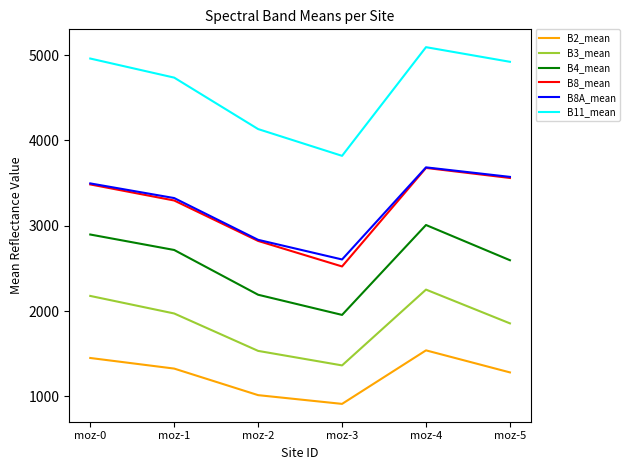

In B8A_mean, how many points are lower than both neighbors (excluding endpoints)?

1